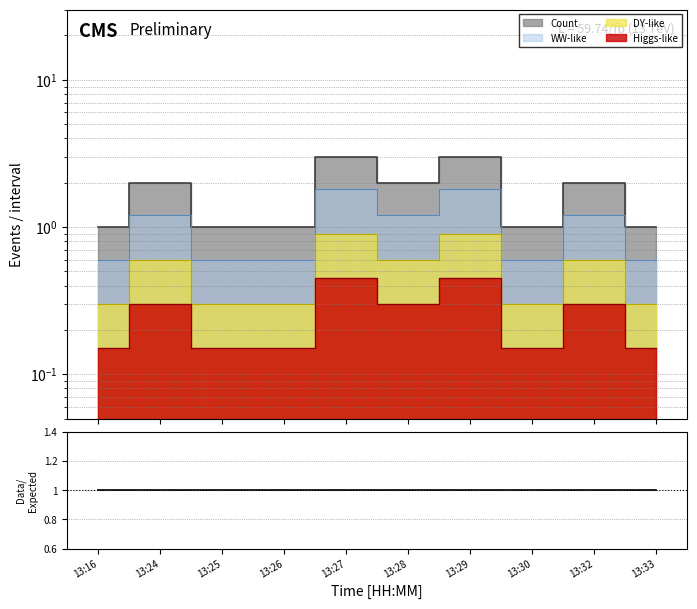

The chart shows a value of 1 at 13:33. True or false?

True